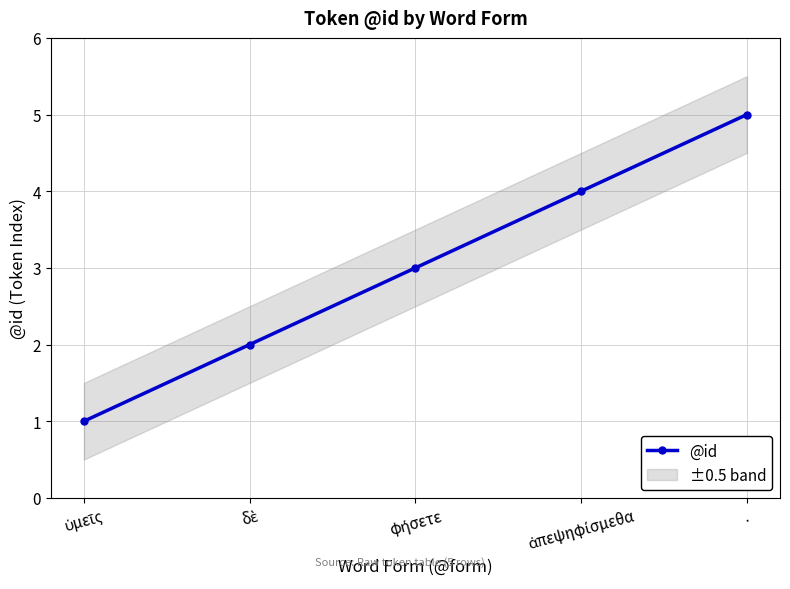

What is the maximum value shown in the chart?

5